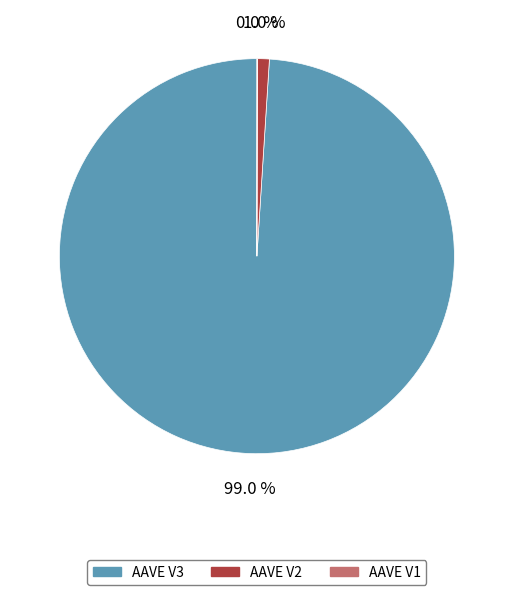

Which has a higher value, AAVE V2 or AAVE V3?

AAVE V3